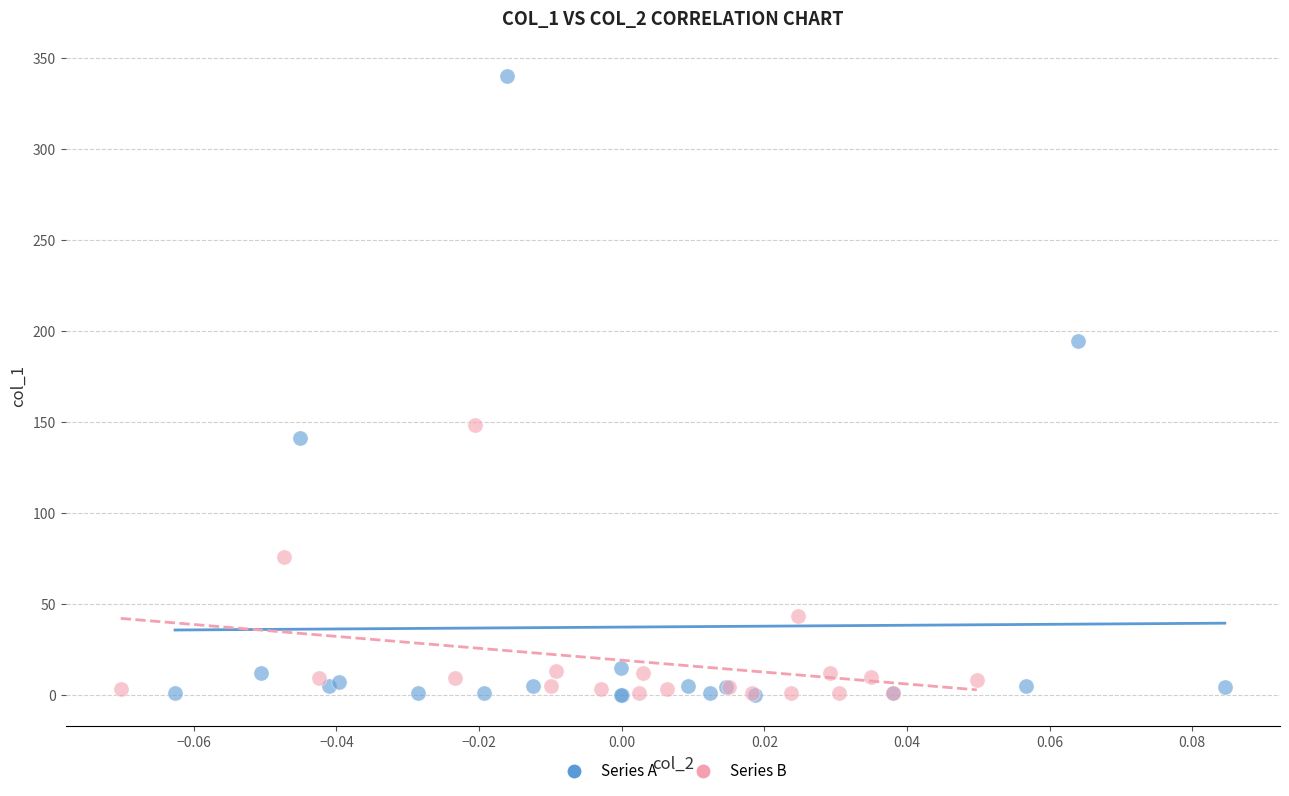

Which series has the widest spread of Y values?

Series A